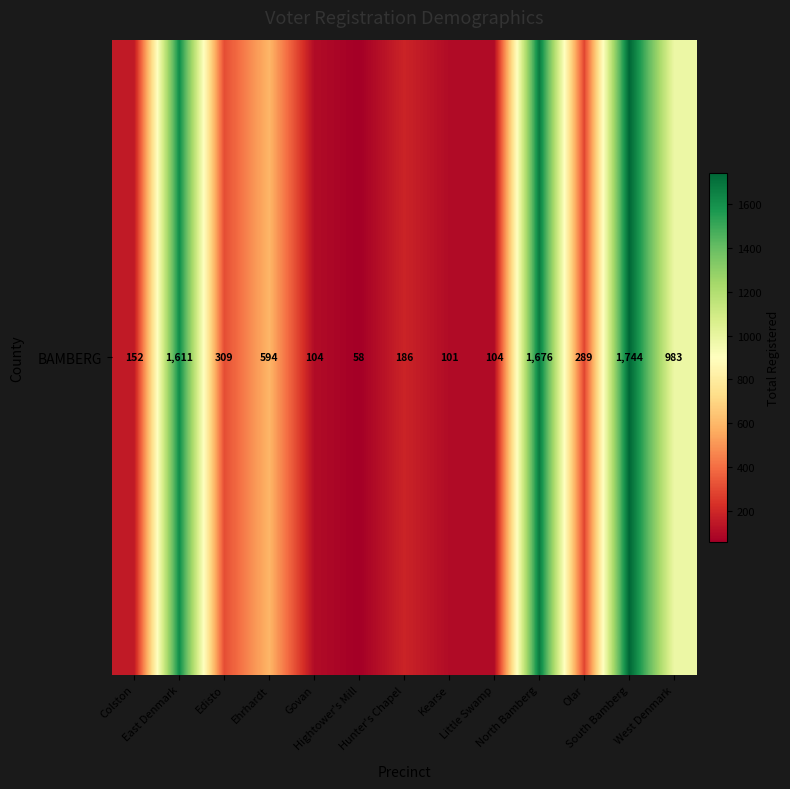

How many data points are above 289?

6